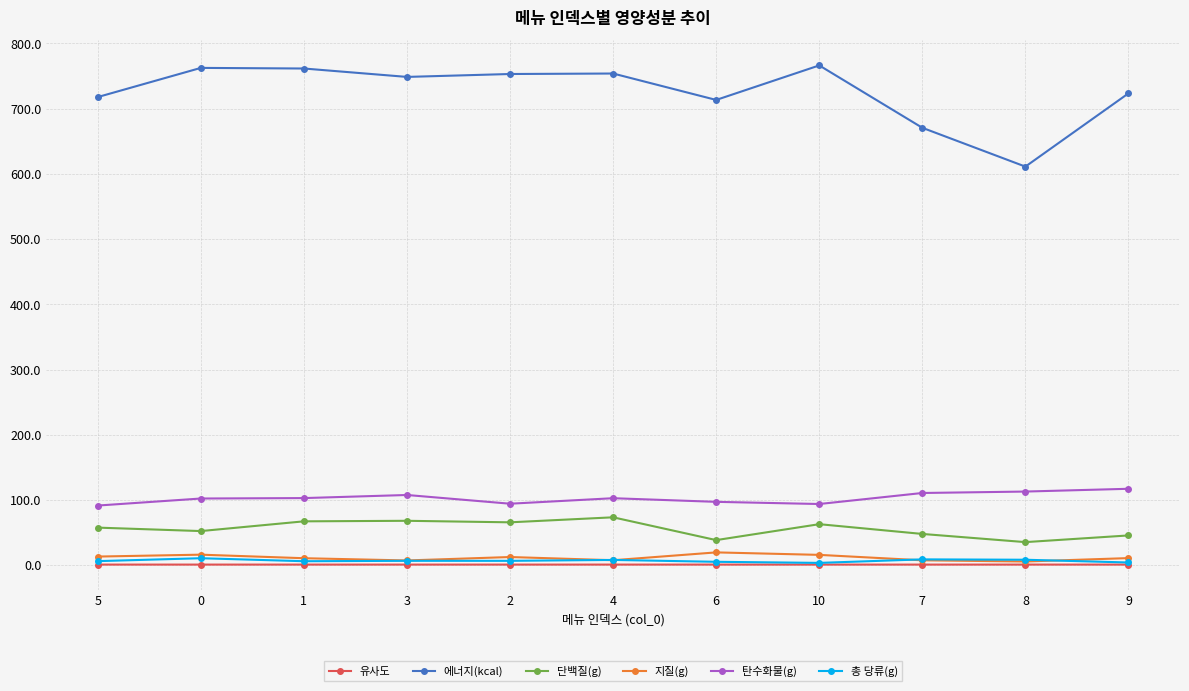

Does the chart have visible grid lines?

Yes